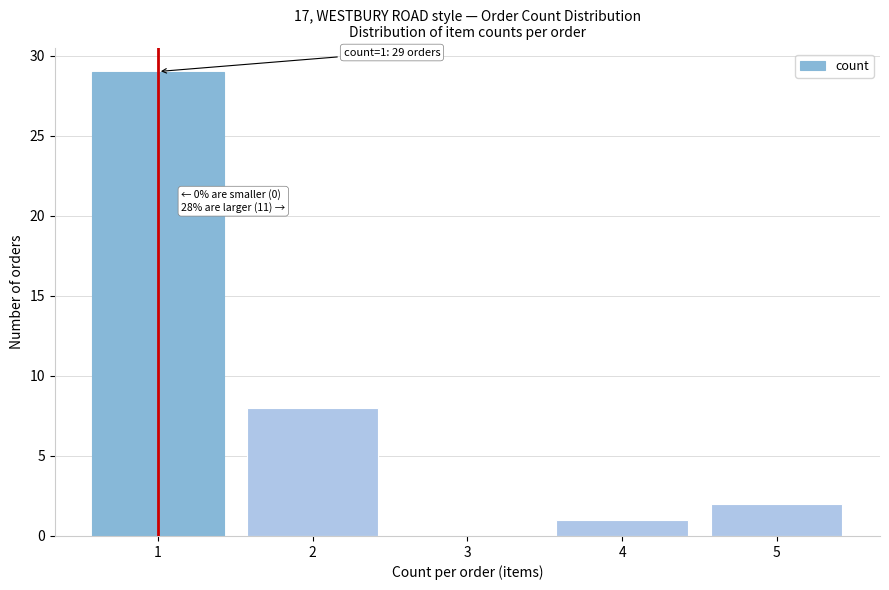

Reading right to left, list all the values displayed in this chart.

5=2	4=1	3=0	2=8	1=29